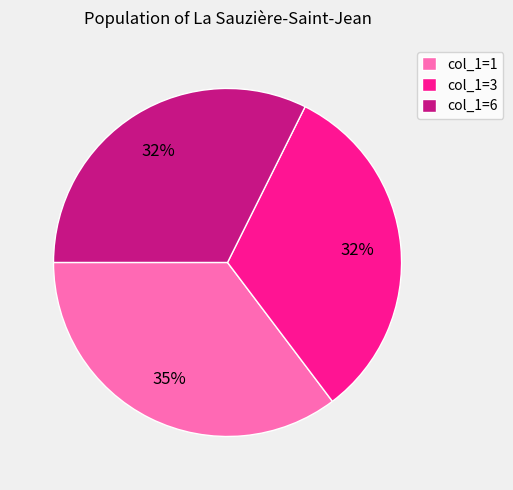

Does any single category account for the majority?

No